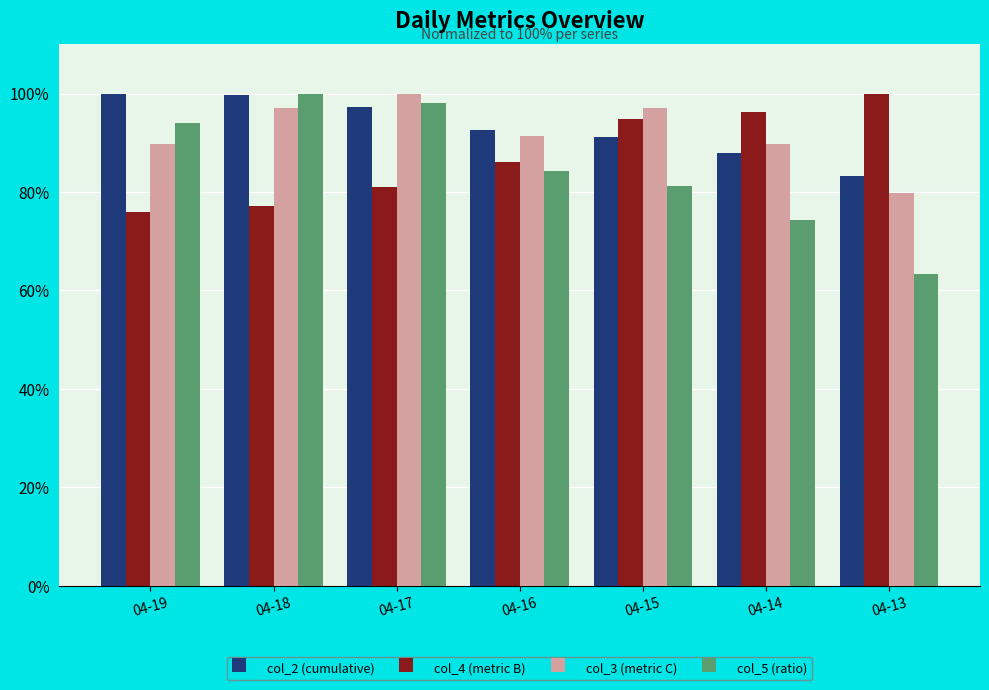

Which series has the largest total across all categories?

col_2 (cumulative)